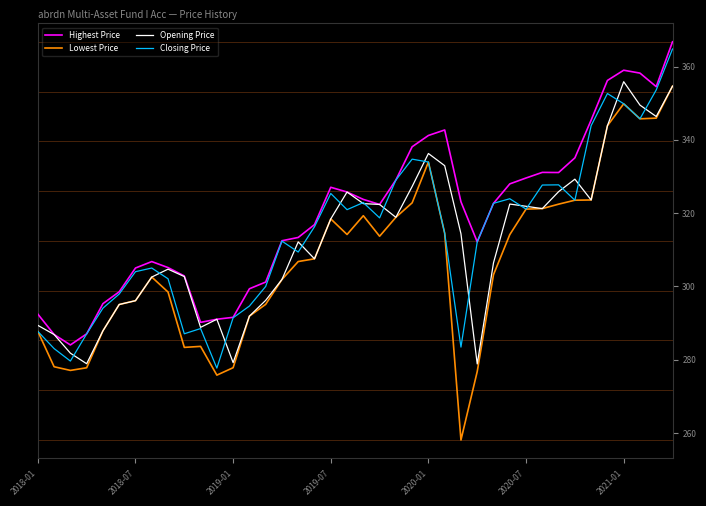

True or false: Lowest Price and Highest Price intersect in this chart.

False